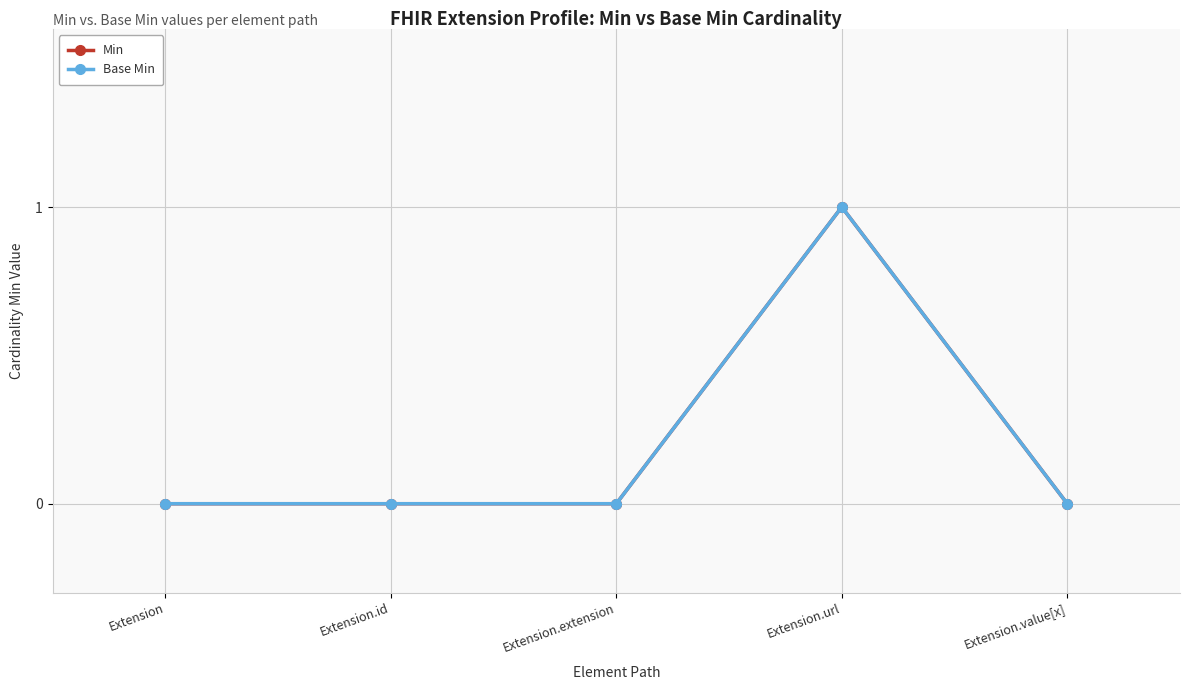

List the series in order of their peak value, lowest first.

Min, Base Min